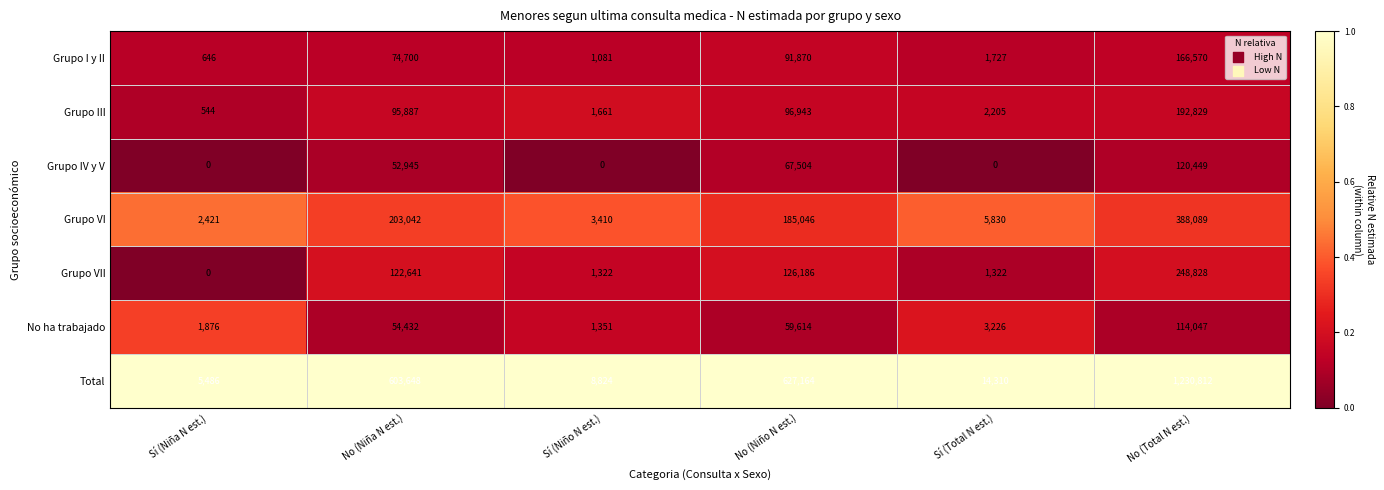

What is the difference between the Grupo I y II values at No (Total N est.) and No (Niño N est.)?

74700